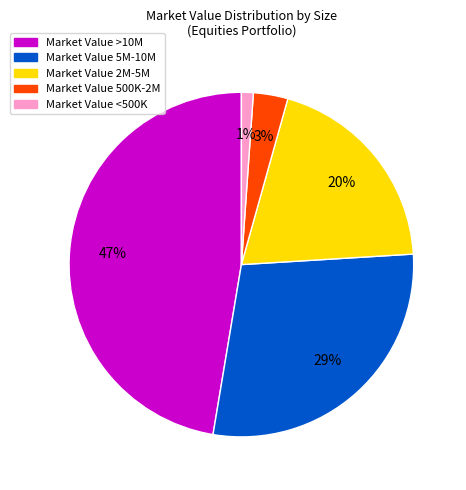

How many slices are in this pie chart?

5